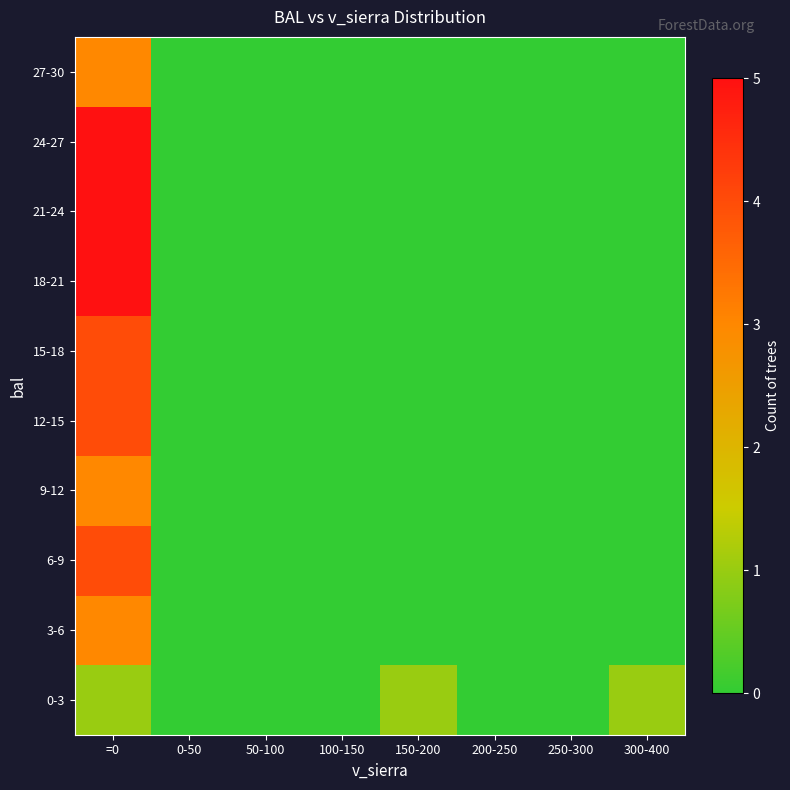

Reading left to right, transcribe all the data shown in this chart.

0-3: =0=1	0-50=0	50-100=0	100-150=0	150-200=1	200-250=0	250-300=0	300-400=1
3-6: =0=3	0-50=0	50-100=0	100-150=0	150-200=0	200-250=0	250-300=0	300-400=0
6-9: =0=4	0-50=0	50-100=0	100-150=0	150-200=0	200-250=0	250-300=0	300-400=0
9-12: =0=3	0-50=0	50-100=0	100-150=0	150-200=0	200-250=0	250-300=0	300-400=0
12-15: =0=4	0-50=0	50-100=0	100-150=0	150-200=0	200-250=0	250-300=0	300-400=0
15-18: =0=4	0-50=0	50-100=0	100-150=0	150-200=0	200-250=0	250-300=0	300-400=0
18-21: =0=5	0-50=0	50-100=0	100-150=0	150-200=0	200-250=0	250-300=0	300-400=0
21-24: =0=5	0-50=0	50-100=0	100-150=0	150-200=0	200-250=0	250-300=0	300-400=0
24-27: =0=5	0-50=0	50-100=0	100-150=0	150-200=0	200-250=0	250-300=0	300-400=0
27-30: =0=3	0-50=0	50-100=0	100-150=0	150-200=0	200-250=0	250-300=0	300-400=0